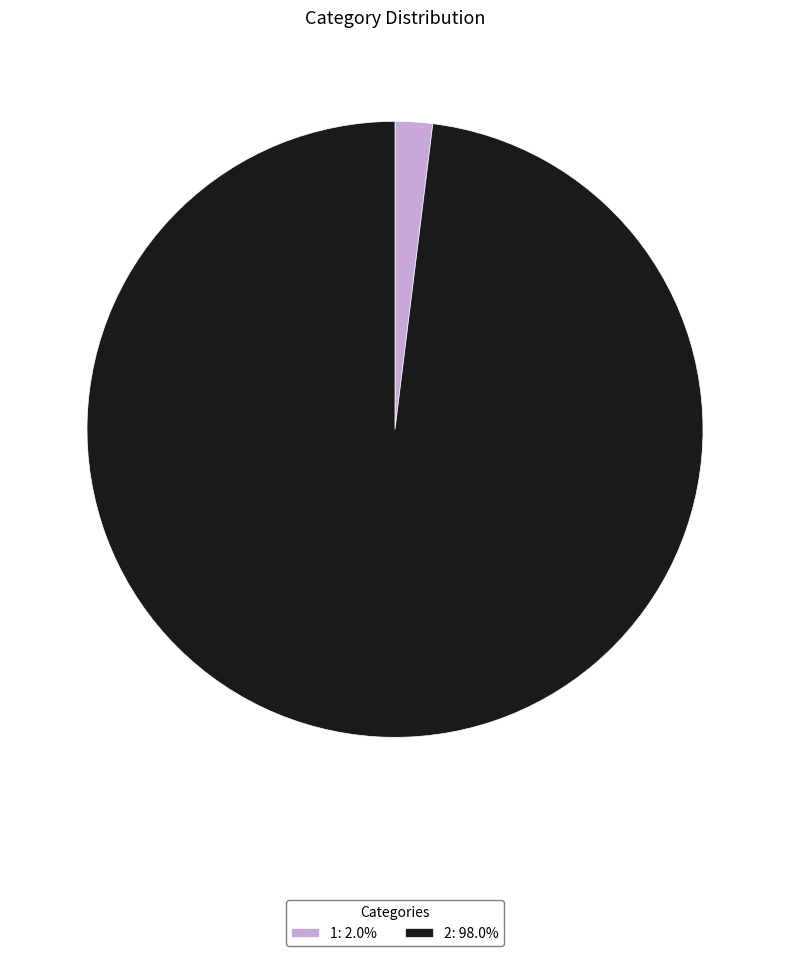

How many slices are in this pie chart?

2